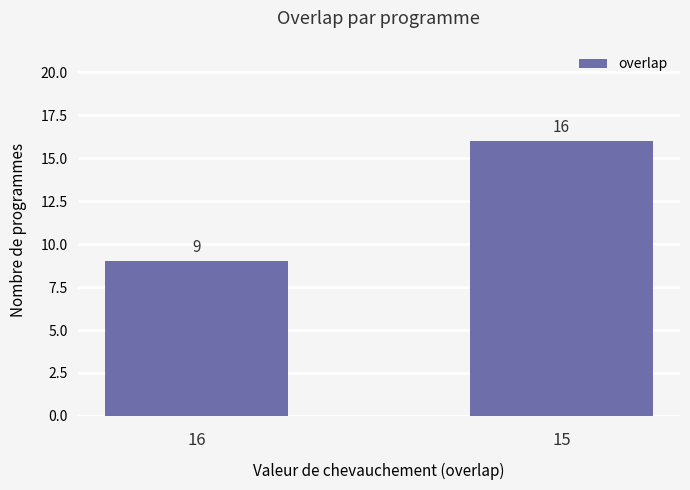

Reading left to right, list all the values displayed in this chart.

9	16